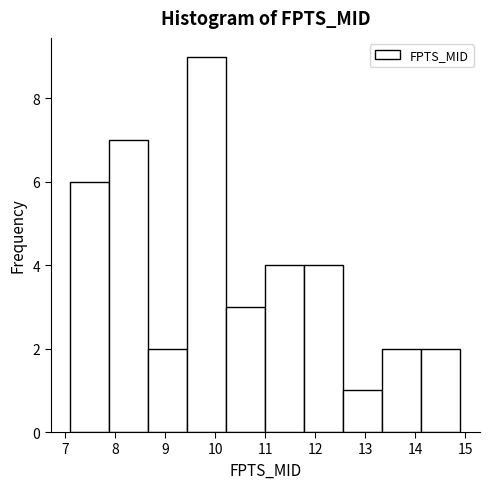

Over which range of the x-axis is the bar tallest?

9.44 to 10.22